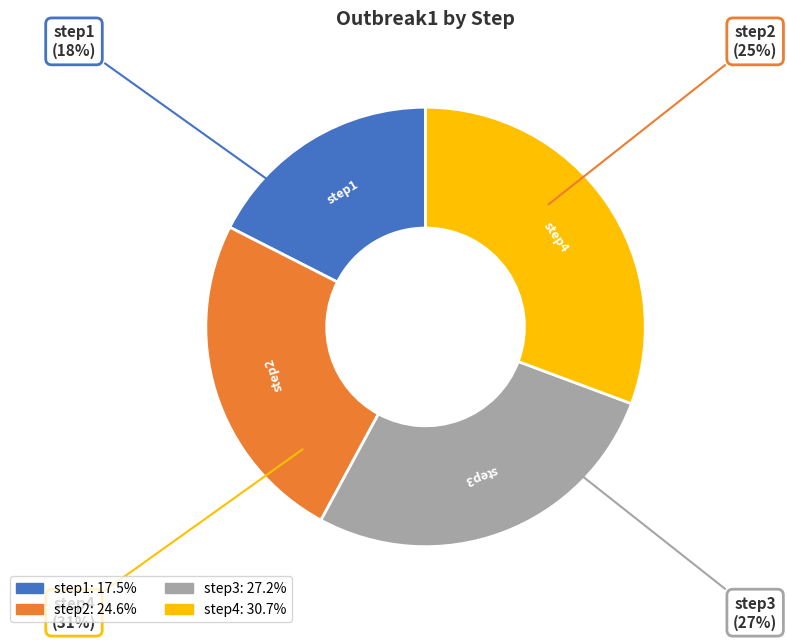

The step1 slice represents 7% of the pie. True or false?

False